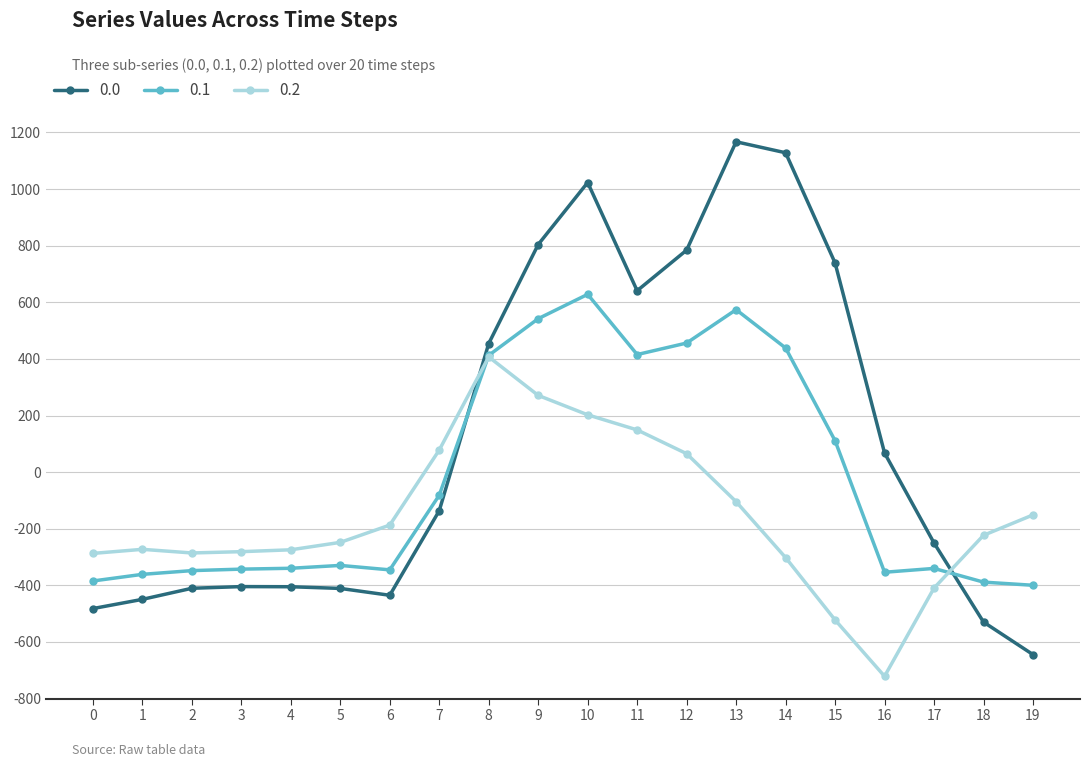

What is the sum of all 0.1 values?

-436.3